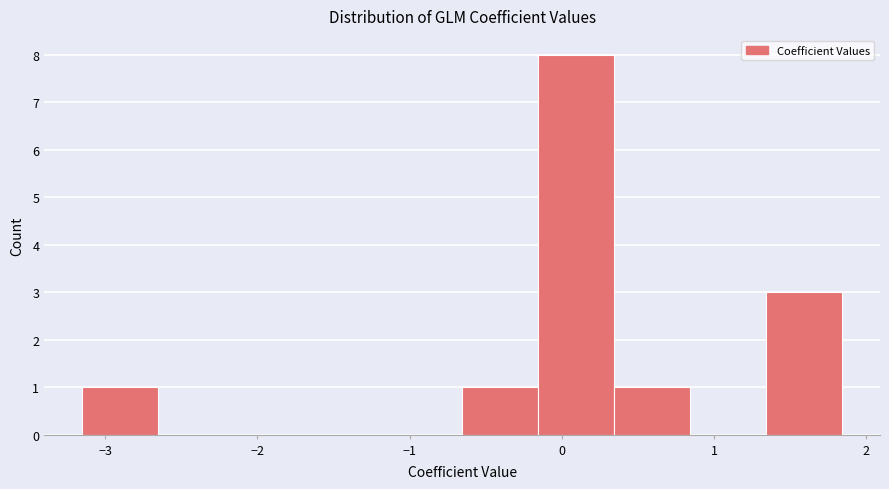

Reading left to right, list every bar in this chart as the range it spans on the x-axis followed by its height. Neither the bar edges nor the heights are printed on the chart, so give them approximately, as read against the axes.

-3.2 to -2.7: 1
-2.7 to -2.2: 0
-2.2 to -1.7: 0
-1.7 to -1.2: 0
-1.2 to -0.7: 0
-0.7 to -0.2: 1
-0.2 to 0.3: 8
0.3 to 0.8: 1
0.8 to 1.3: 0
1.3 to 1.8: 3